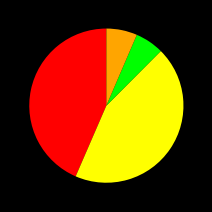

Is there any slice that represents more than half of the pie?

No